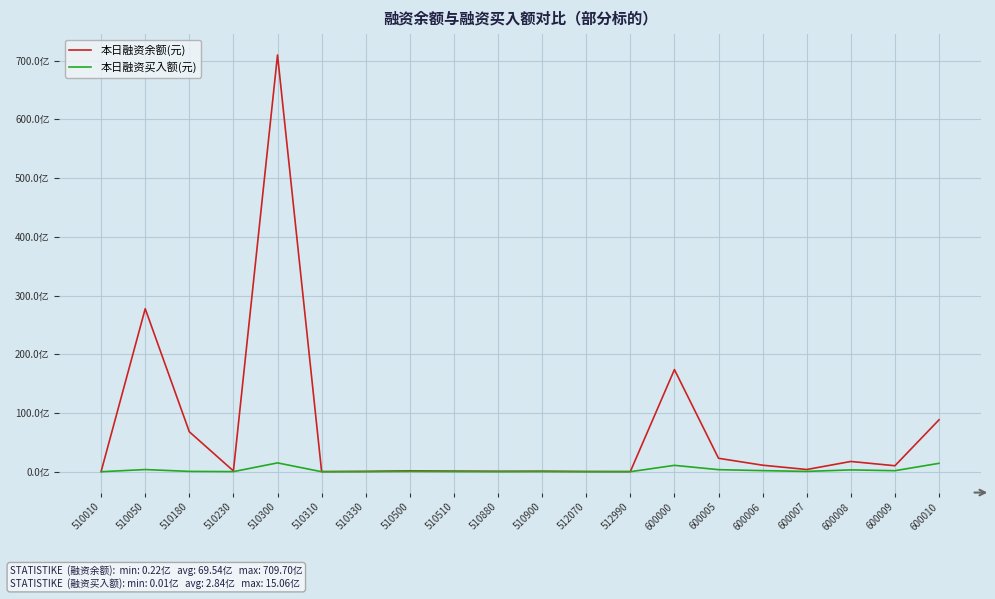

What are all the series names shown in the legend?

本日融资余额(元), 本日融资买入额(元)